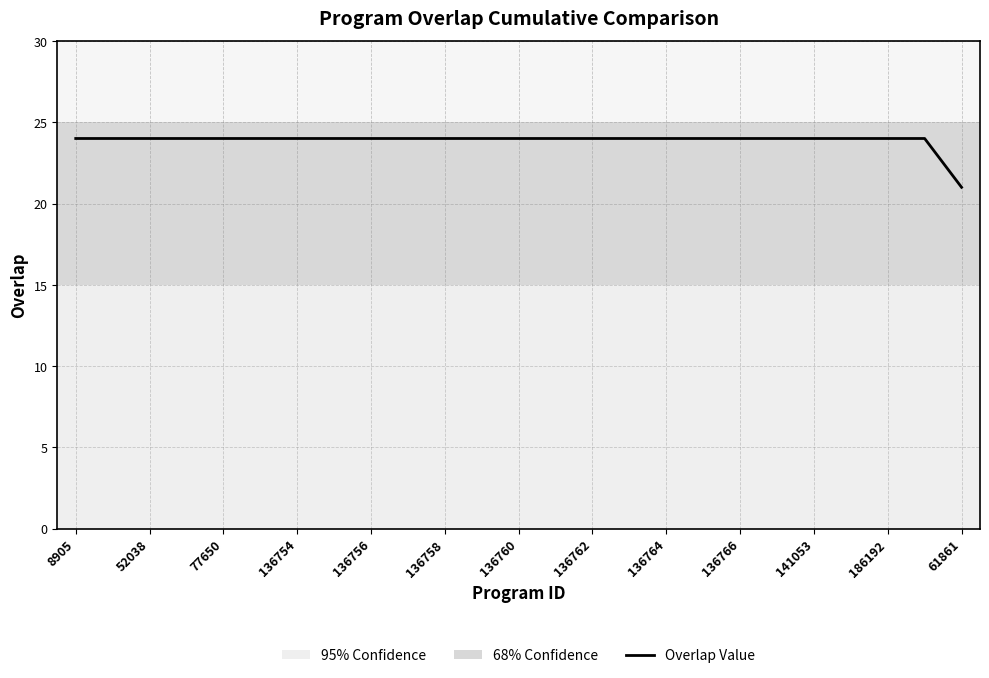

What is the minimum value shown in the chart?

21